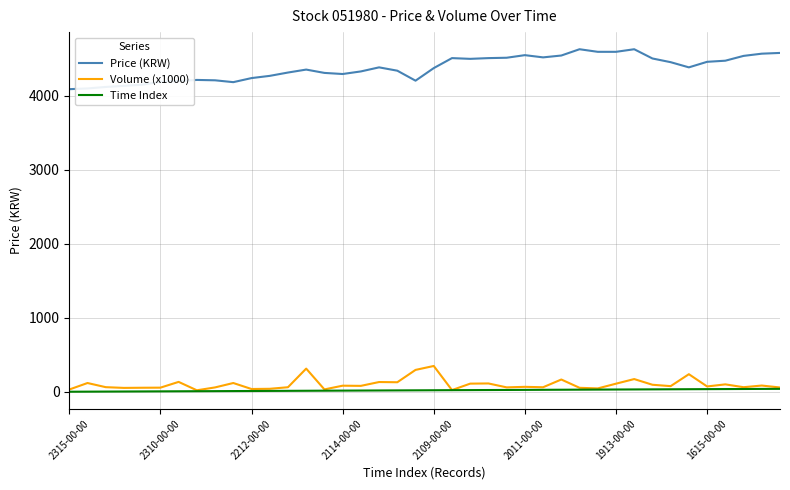

Which series has the largest range (max minus min)?

Price (KRW)